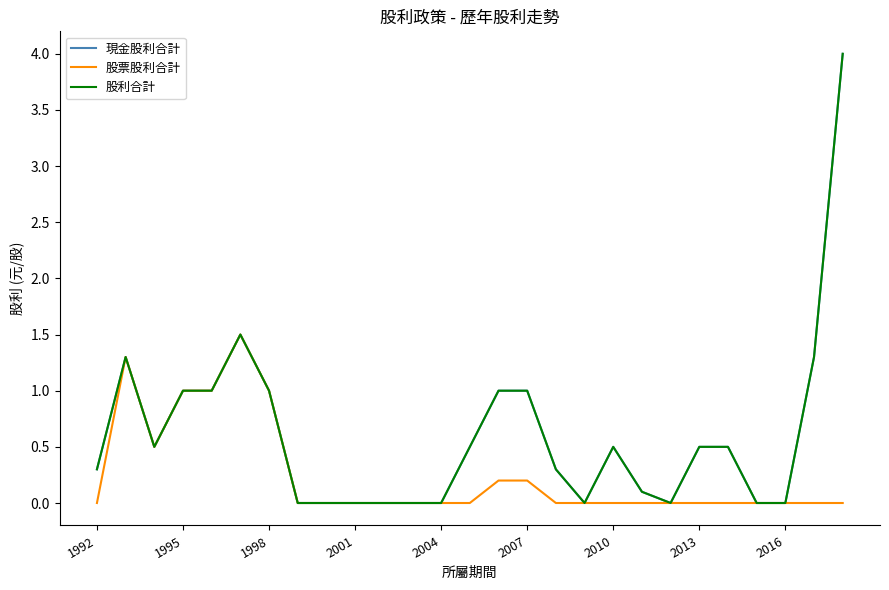

Is this an area chart (filled region under the line)?

No